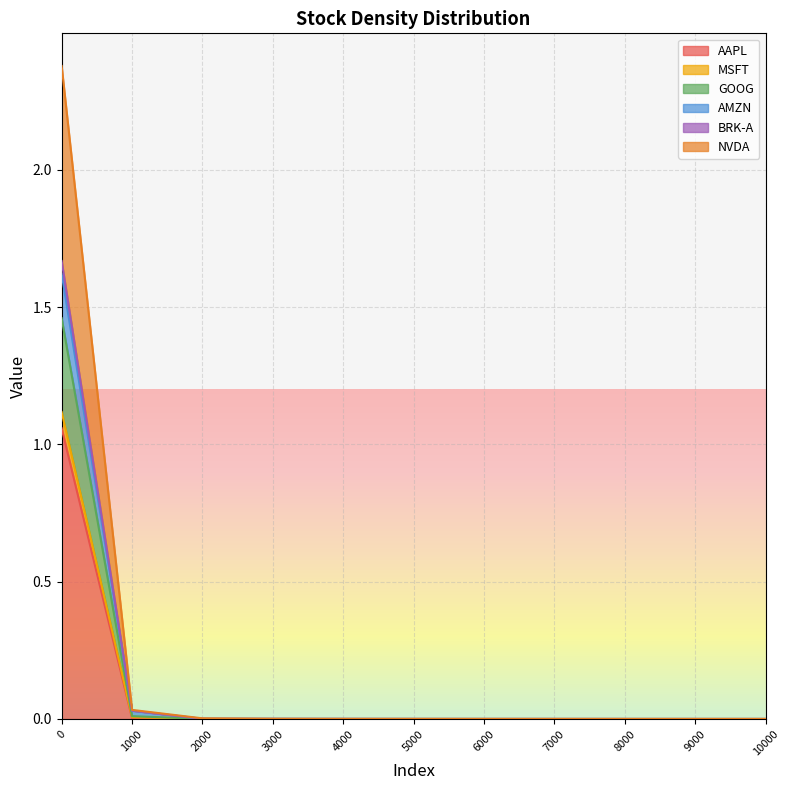

The AAPL series shows 0.0 at 1000. True or false?

True